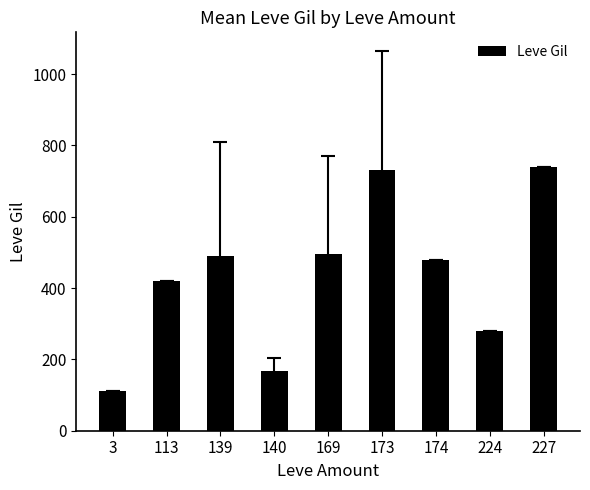

What is the sum of all values?

3913.9